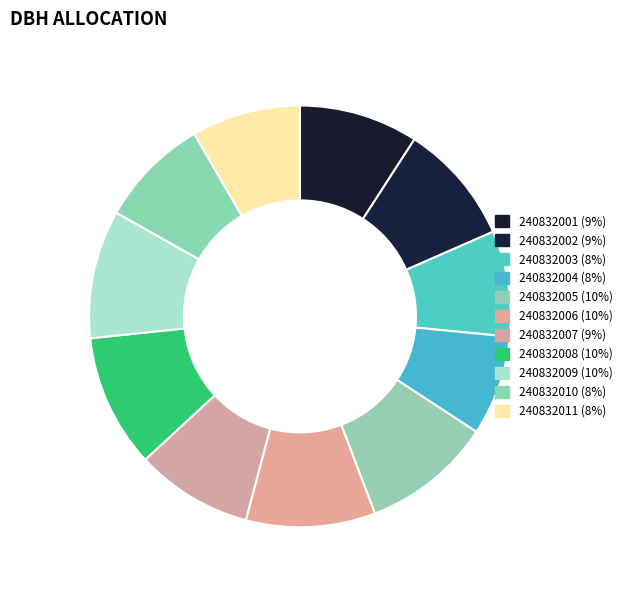

How many slices are in this pie chart?

11